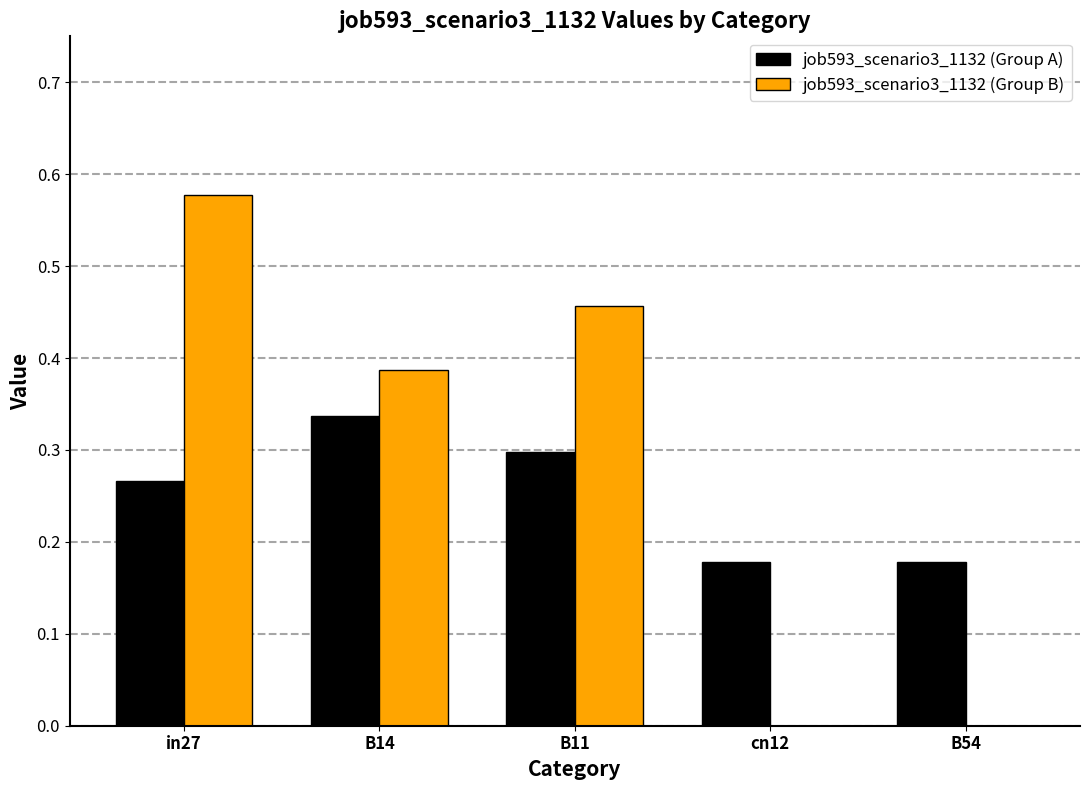

What is the sum of all job593_scenario3_1132 (Group B) values?

1.4